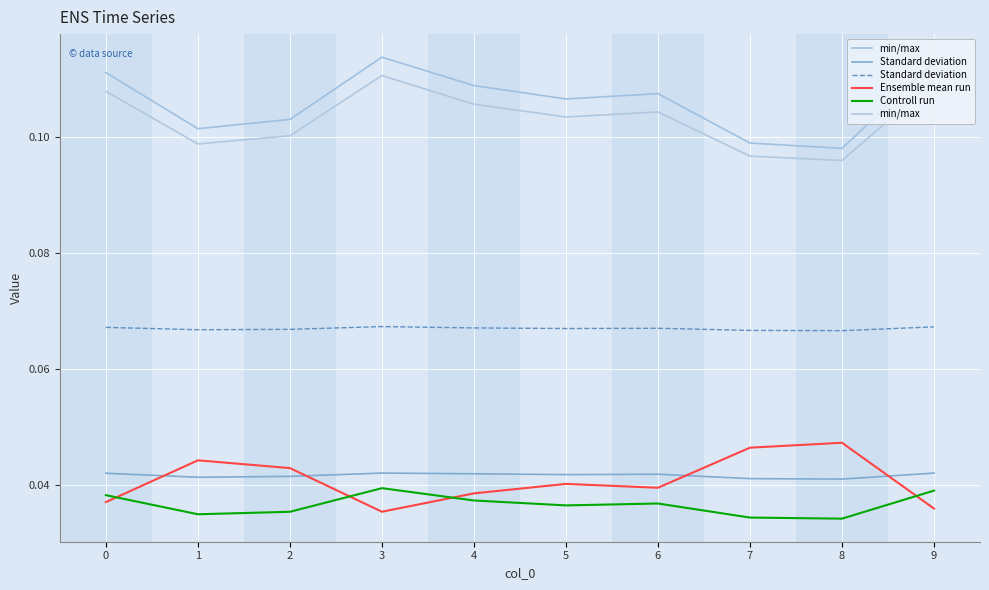

Rank the series by their maximum value, from highest to lowest.

min/max, Standard deviation, Ensemble mean run, Controll run